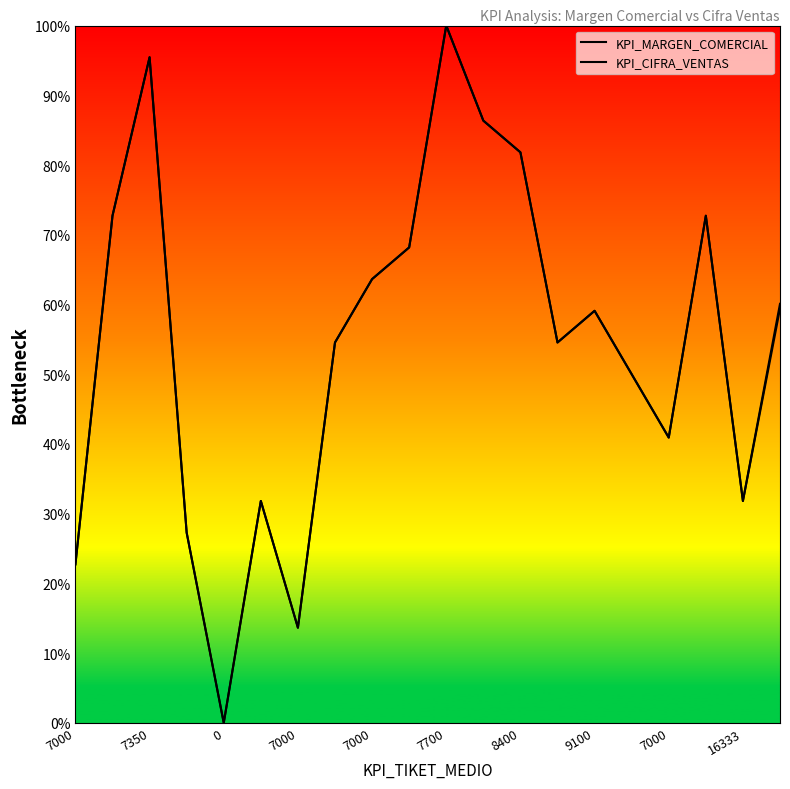

Between 16333 and 16, which is larger?

16333